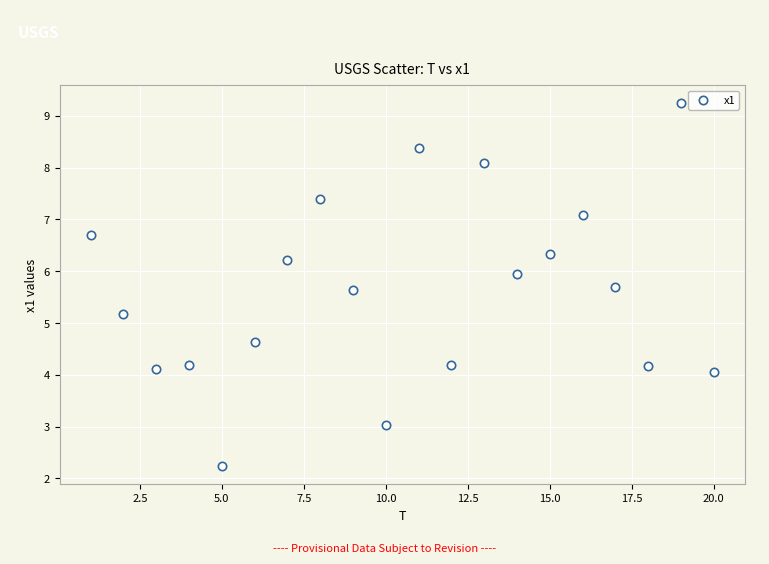

What is the range of Y values (max minus min)?

7.0